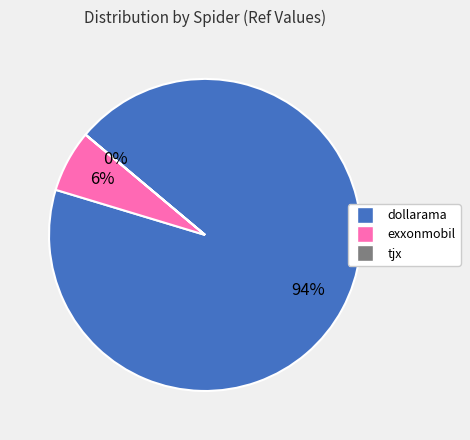

Which category has the biggest portion of the pie?

dollarama